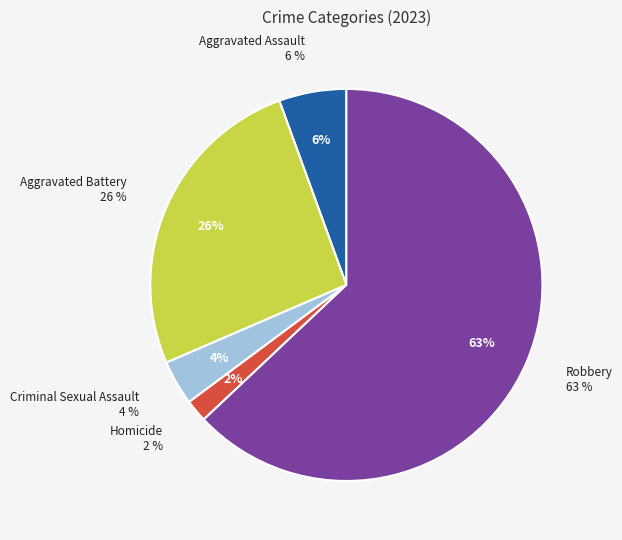

Between Homicide and Aggravated Battery, which is larger?

Aggravated Battery